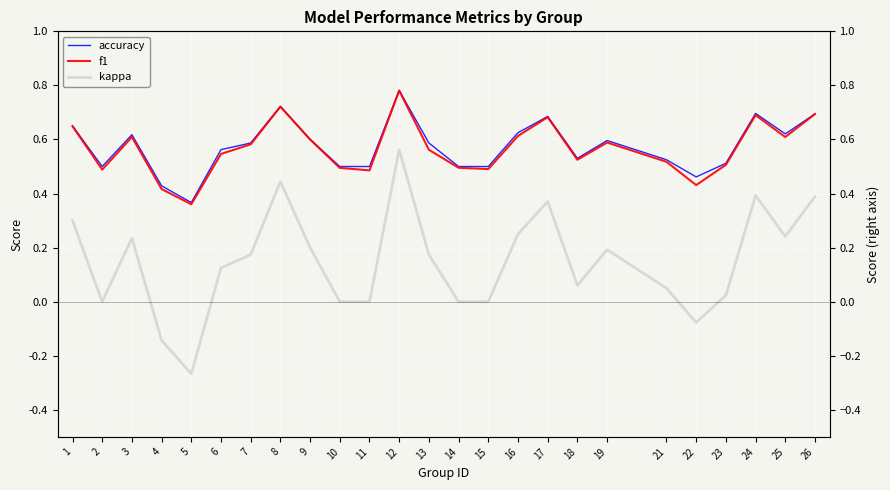

What are all the series names shown in the legend?

accuracy, f1, kappa